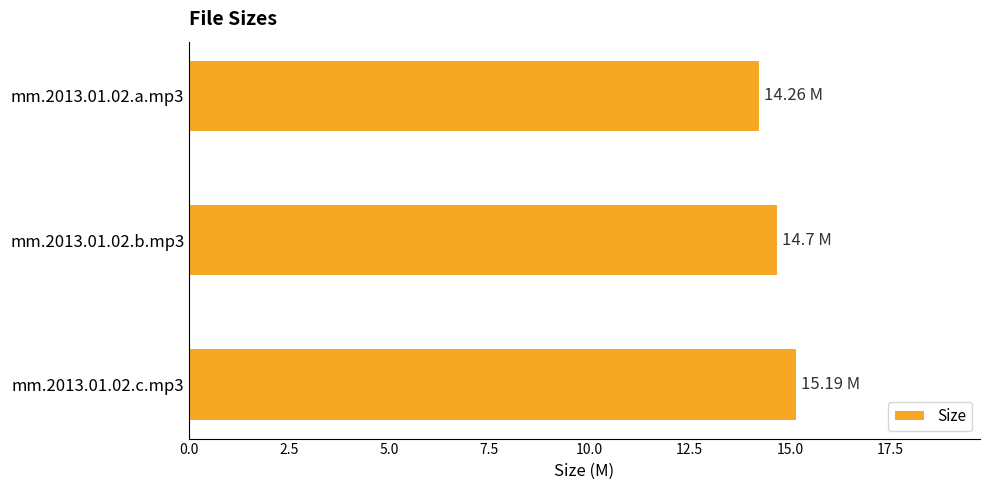

What is the difference between the maximum and minimum values?

0.9